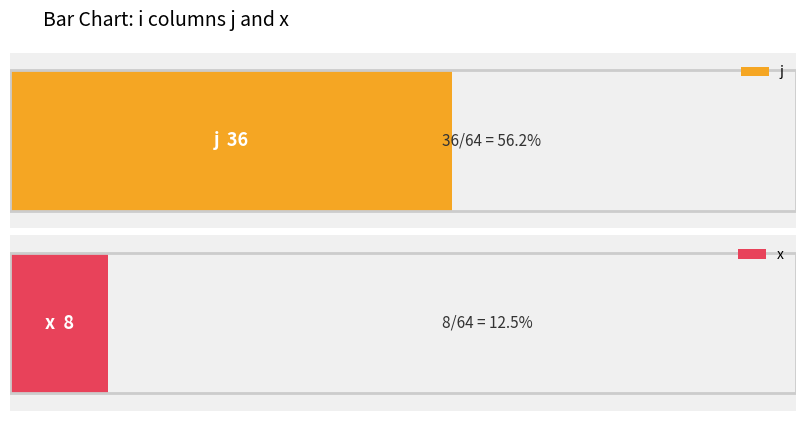

What is the sum of all j values?

36